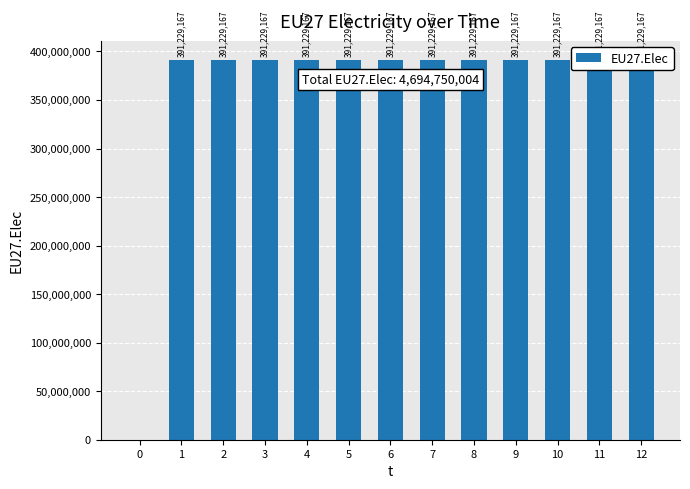

What is the value of the 3rd bar from the left?

391229167